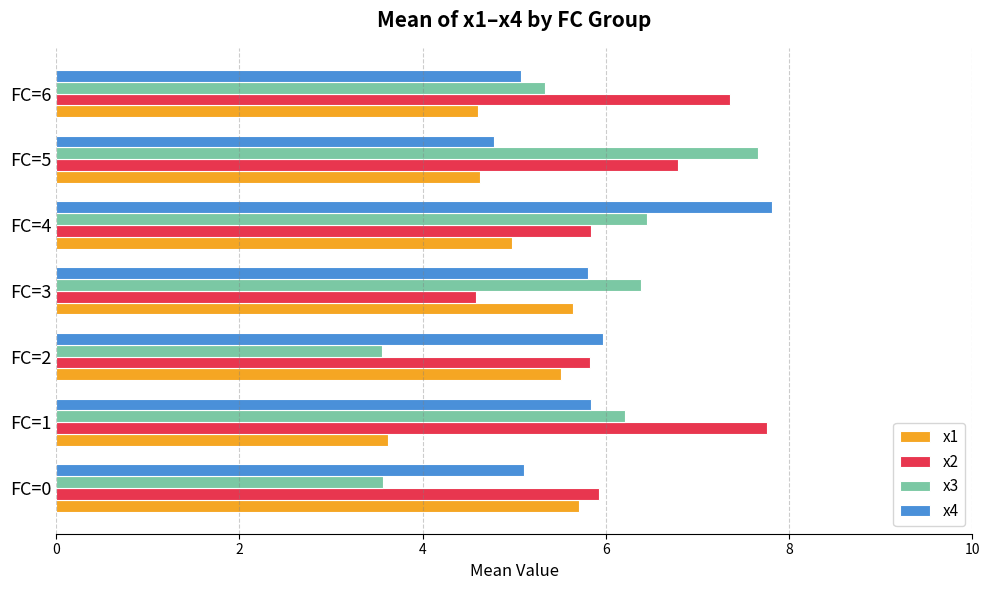

Which series has the largest total across all categories?

x2